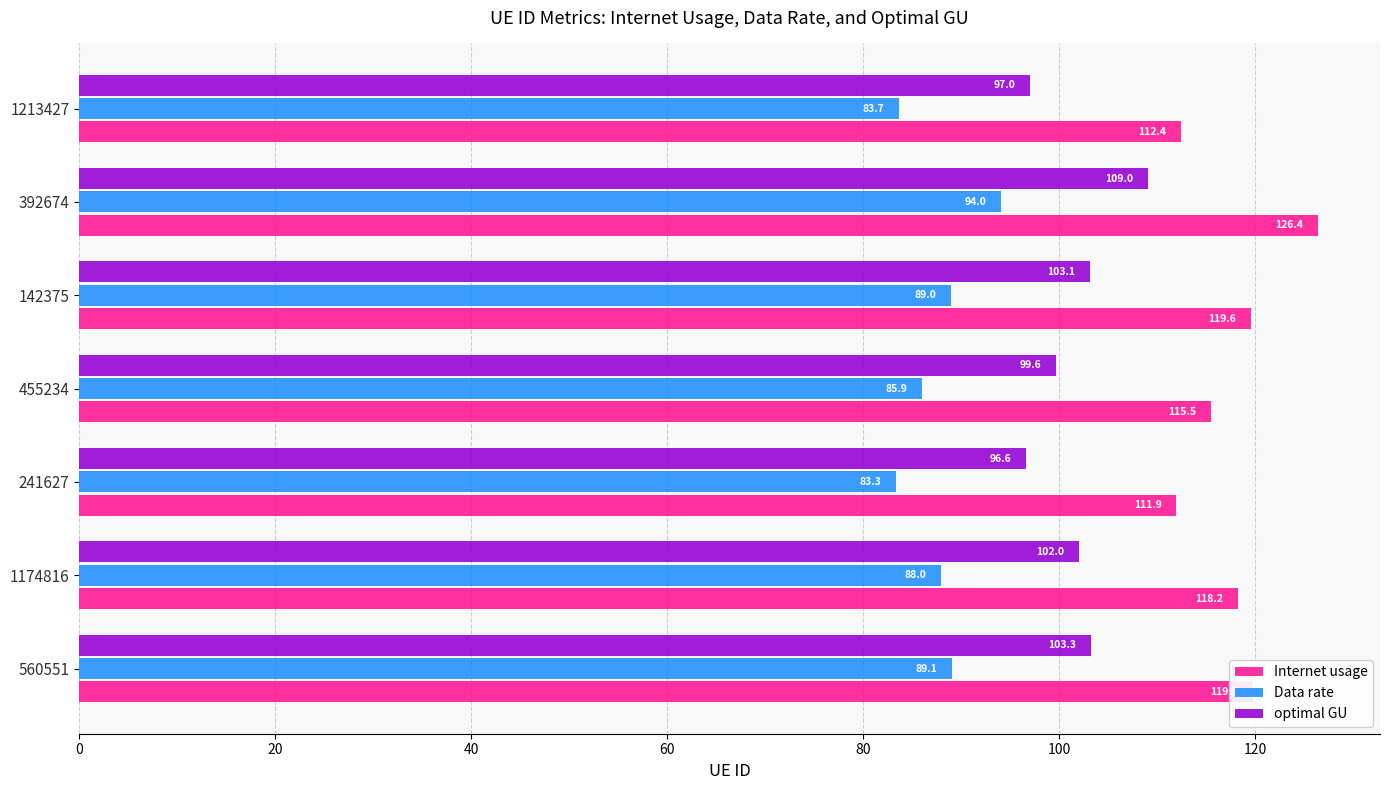

True or false: optimal GU has a value of 156.0 at 392674.

False